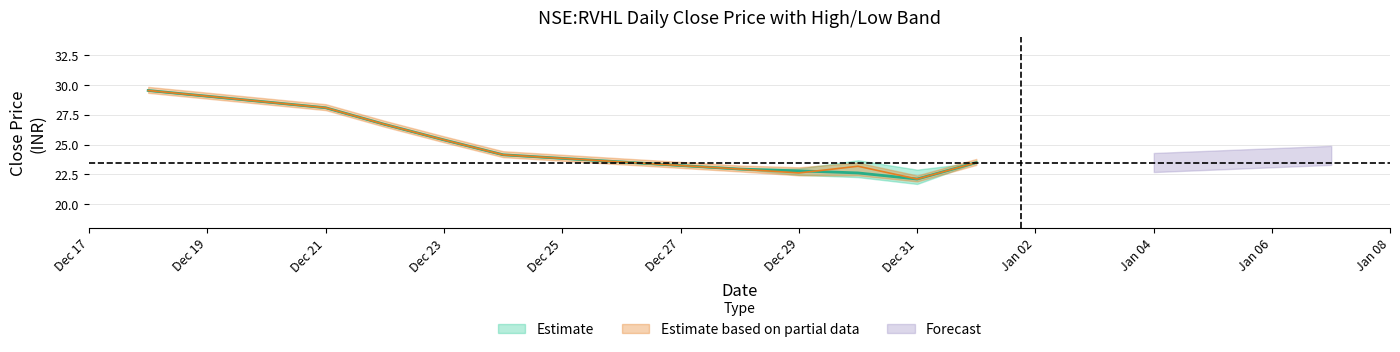

At 2020-12-30, list the series in order from largest to smallest.

high_mean, close_mean